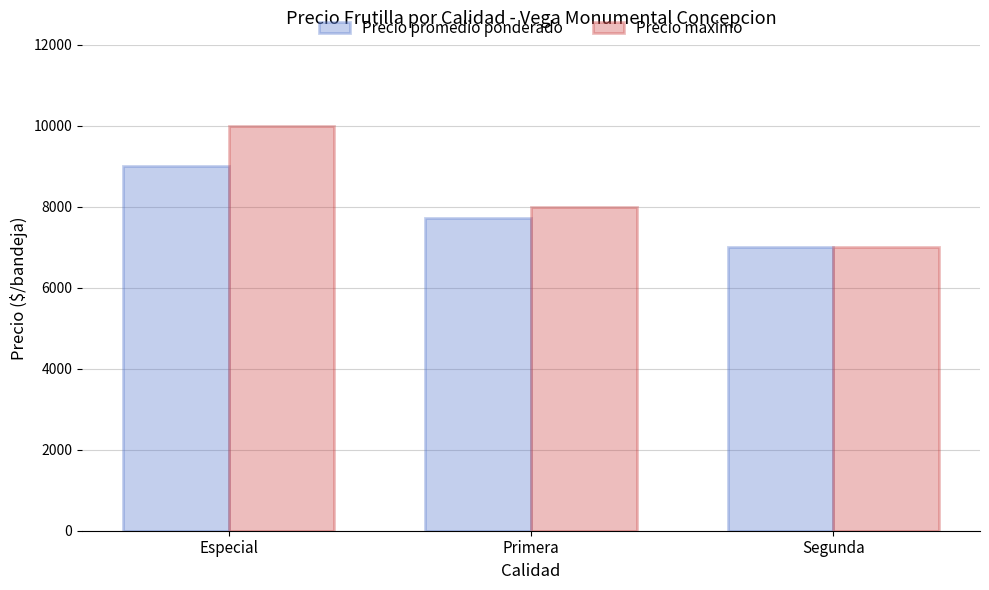

Reading right to left, list all the values displayed in this chart.

Precio promedio ponderado: 7000	7722	9000
Precio maximo: 7000	8000	10000